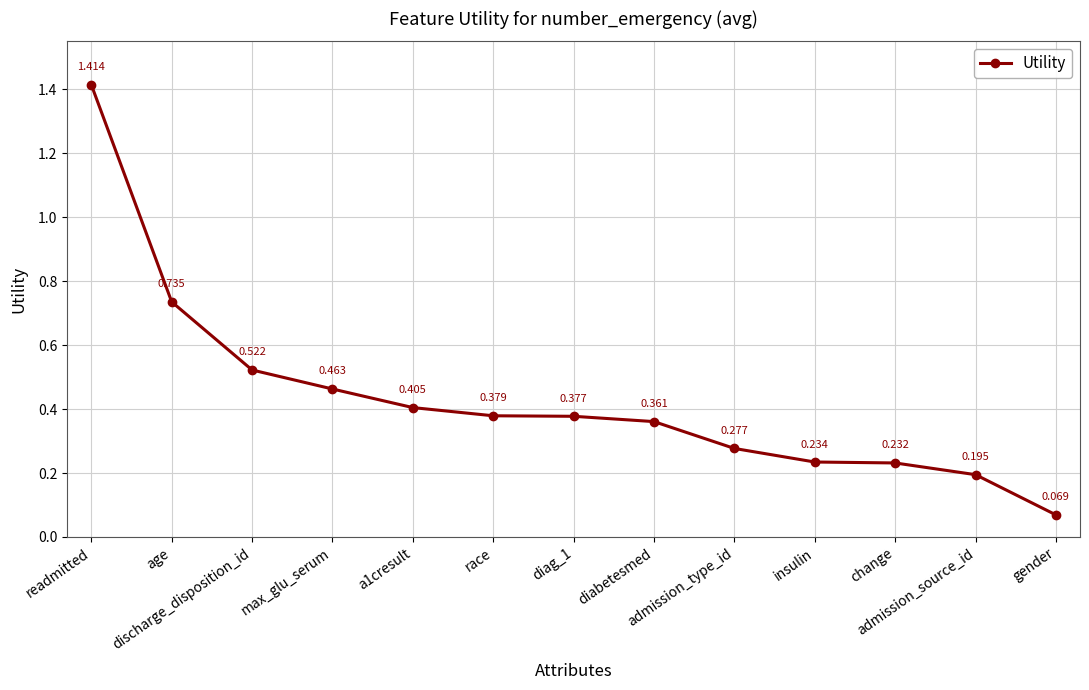

True or false: the data has more than 0 interior local peaks.

False